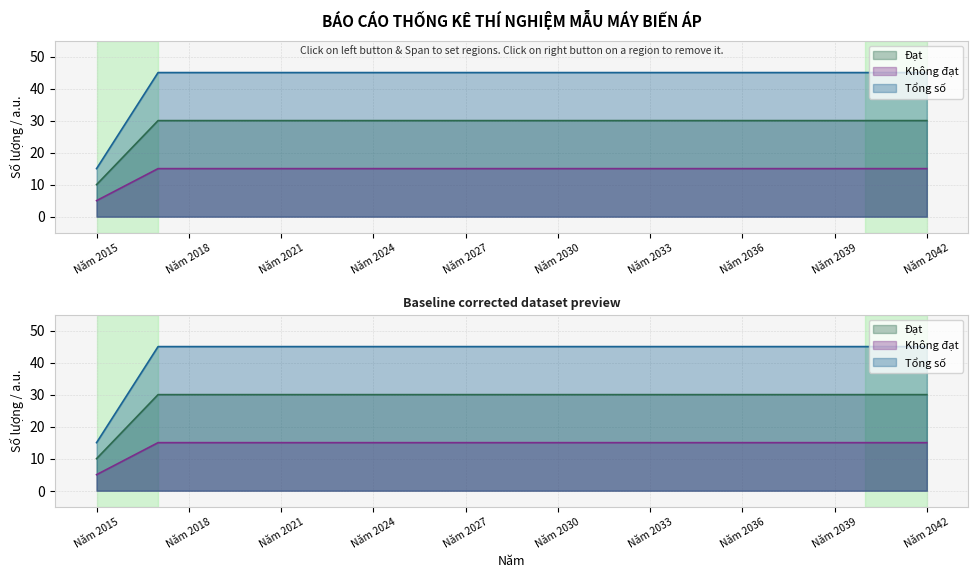

What is the spread (max minus min) of values at Năm 2019?

30